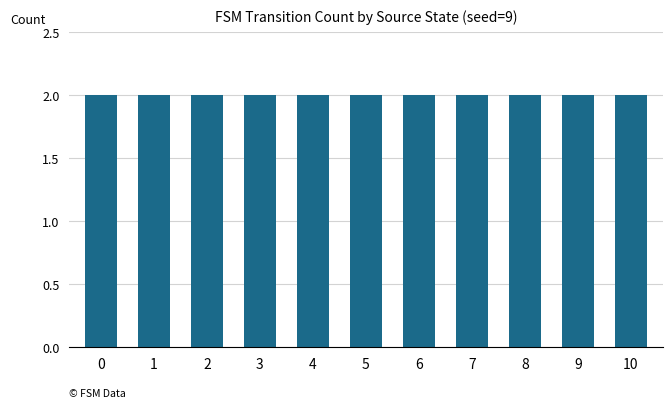

Does the chart contain stacked bars?

No